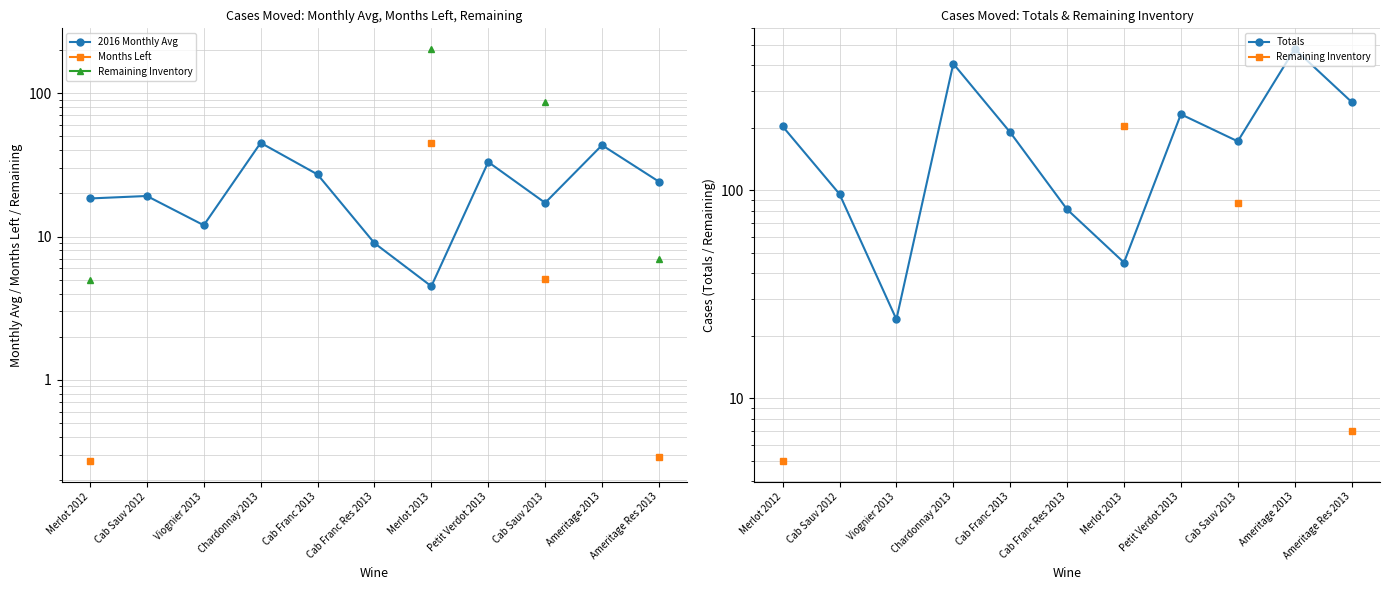

What is the label of the 11th point from the right?

Merlot 2012